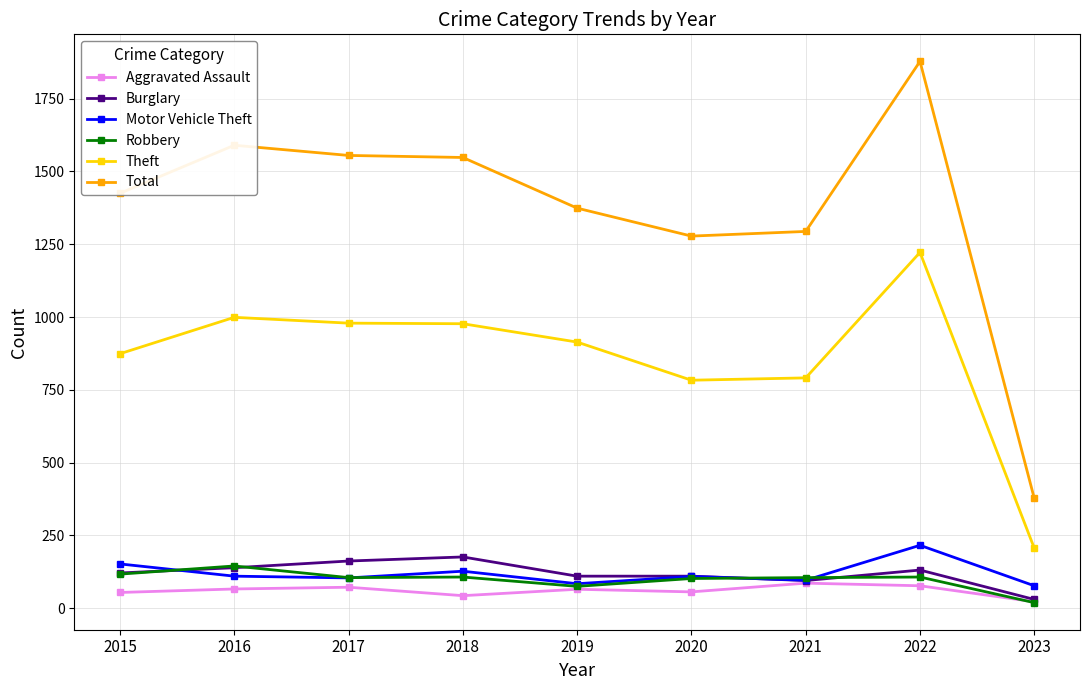

True or false: Motor Vehicle Theft has more than 0 points higher than both neighbors.

True